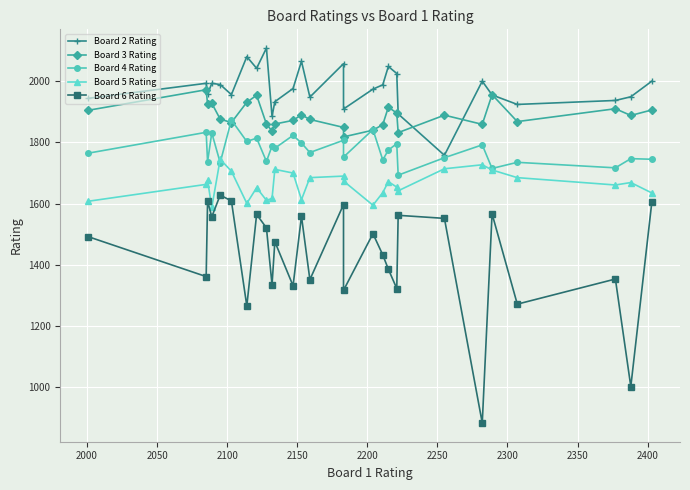

True or false: Board 4 Rating has more than 2 interior local peaks.

True